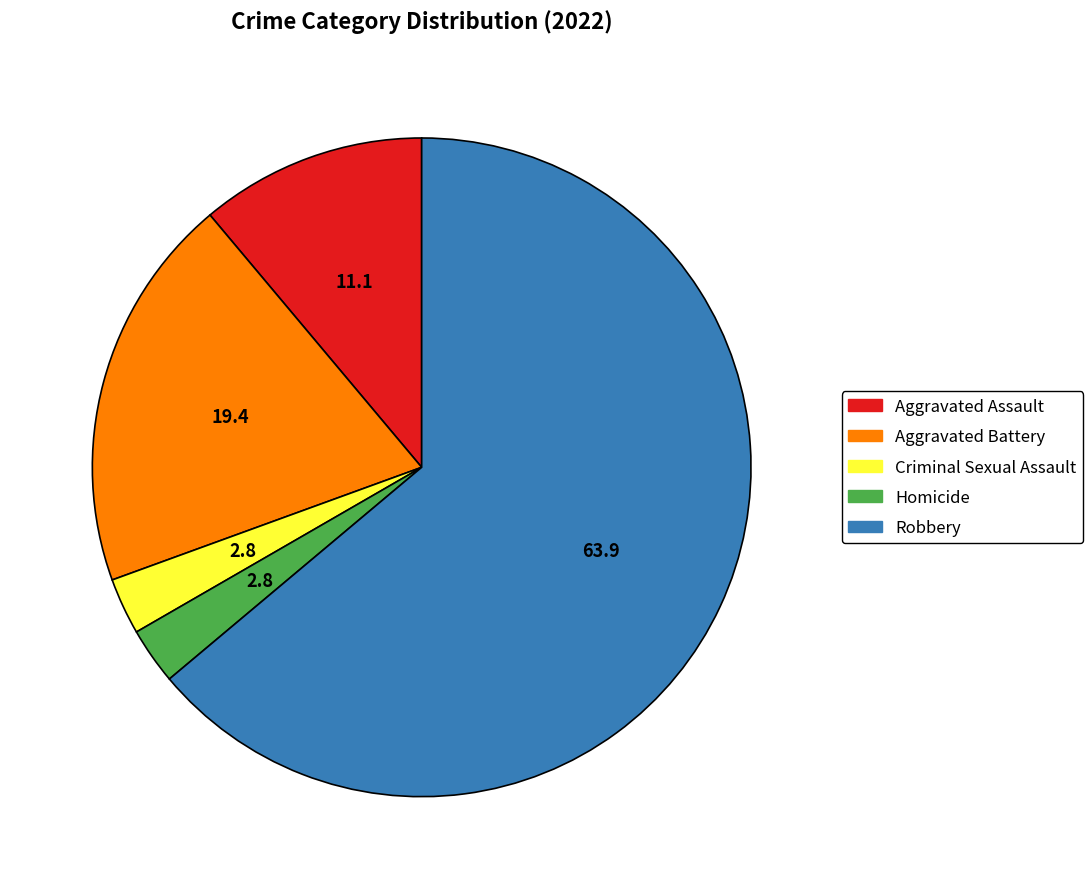

Which slice represents more than half of the pie?

Robbery